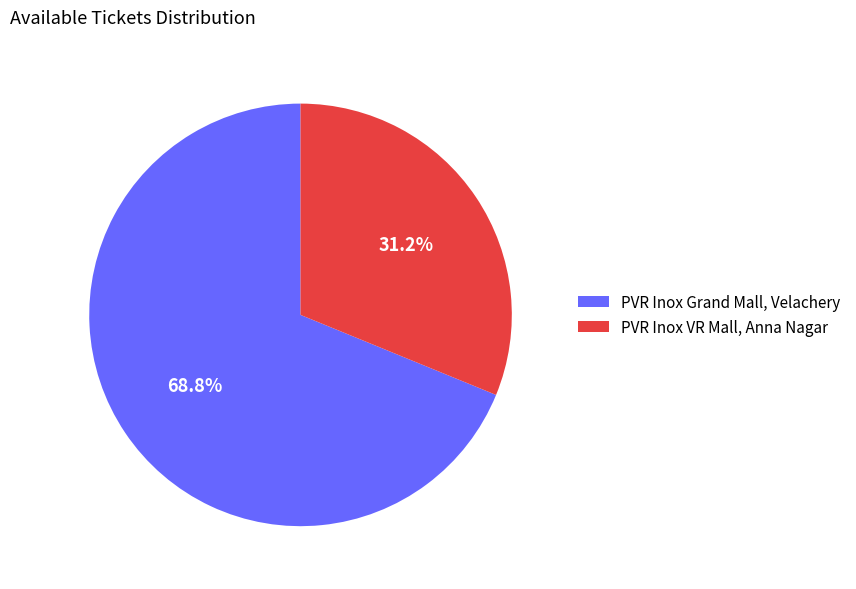

Rank the categories by value from lowest to highest.

PVR Inox VR Mall, Anna Nagar, PVR Inox Grand Mall, Velachery